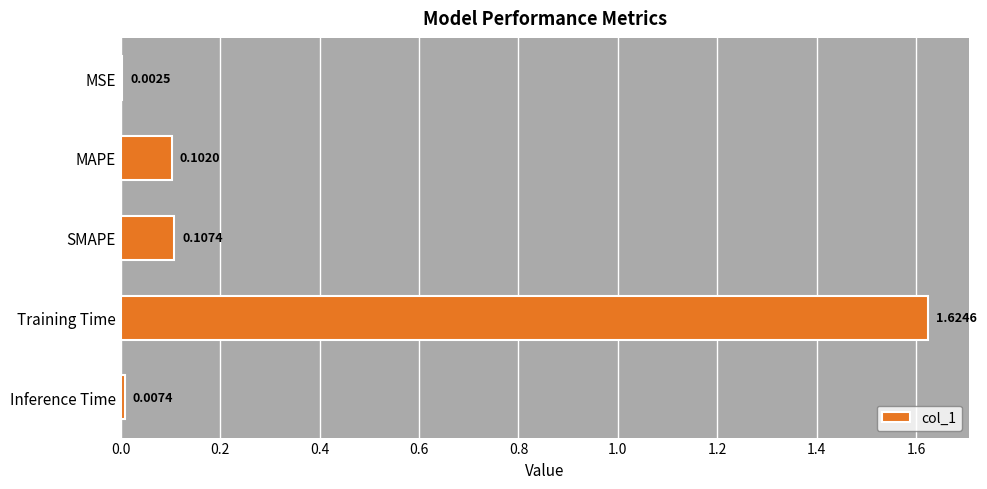

At which category does the chart reach its peak across all series?

Training Time